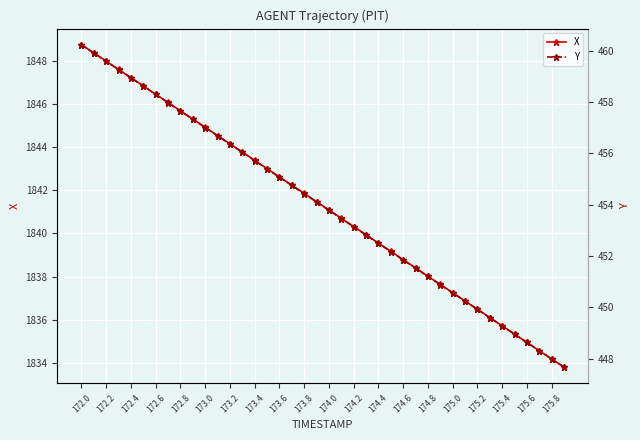

The value of X at 172.4 is 1847.2. True or false?

True